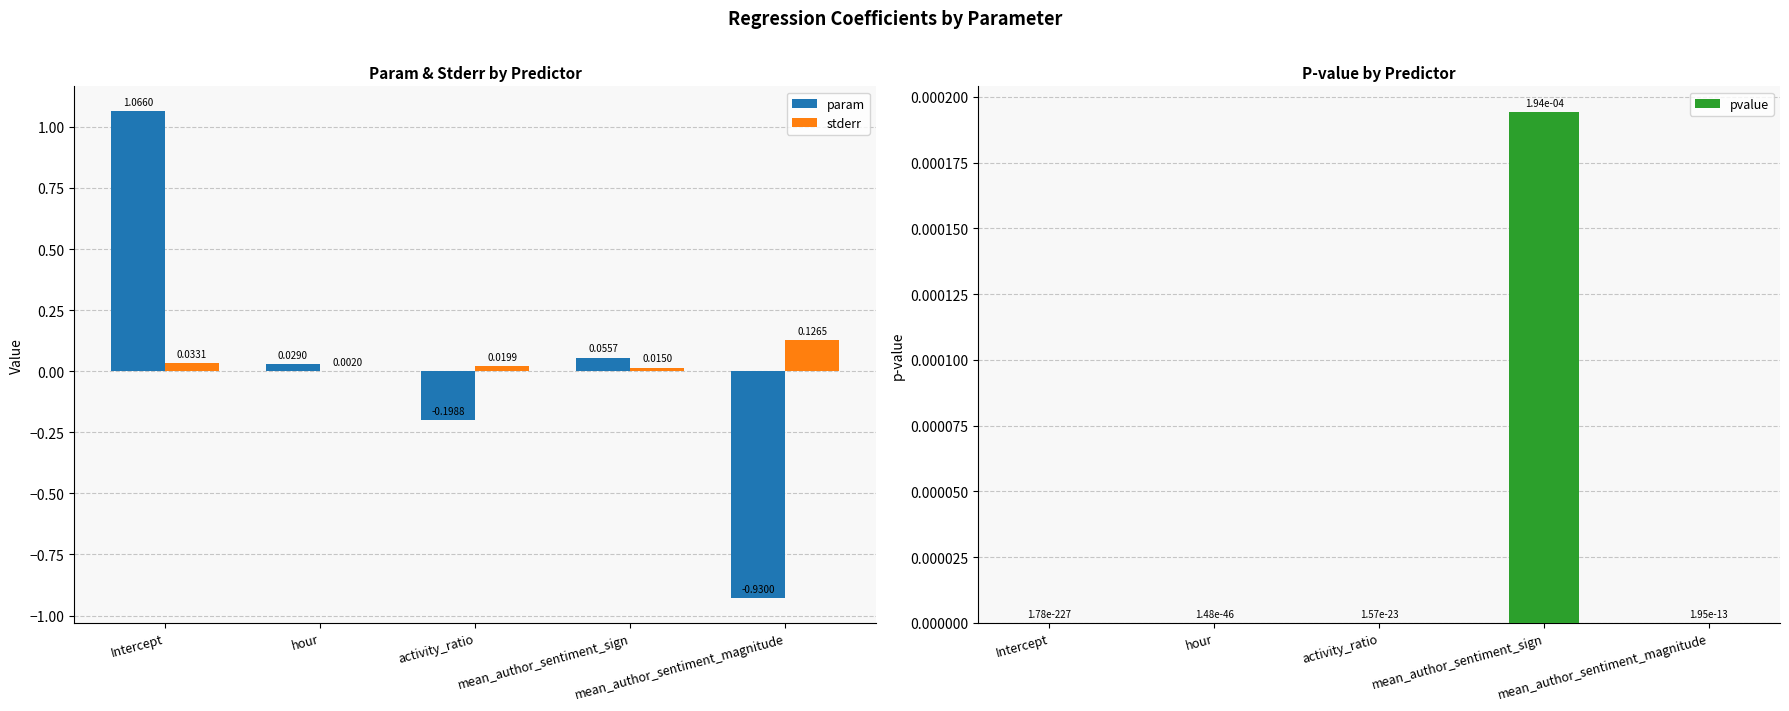

Which category has the lowest value across all series?

mean_author_sentiment_magnitude